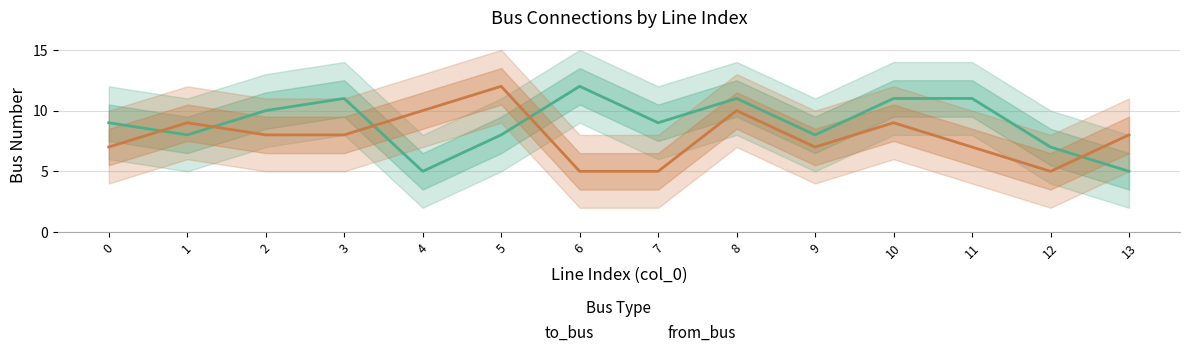

How many data points in to_bus are less than 9?

6